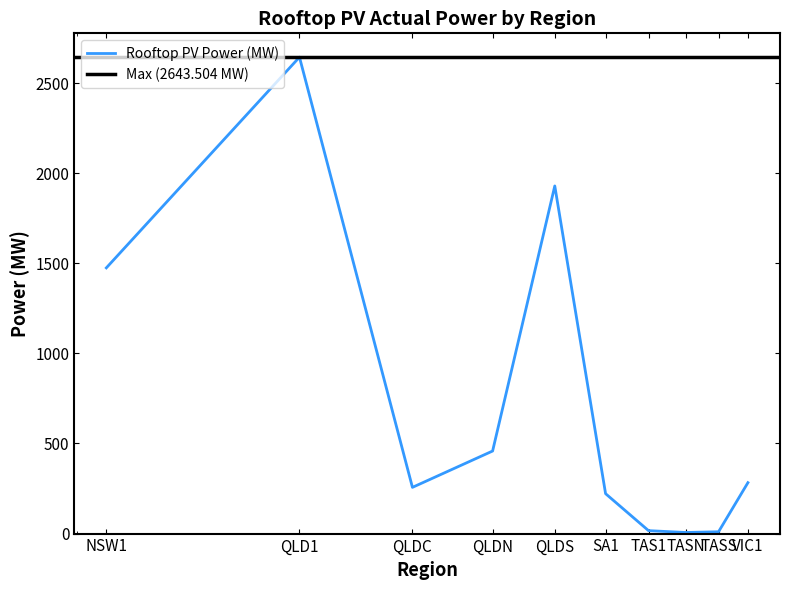

Which category has the highest value across all series?

QLD1